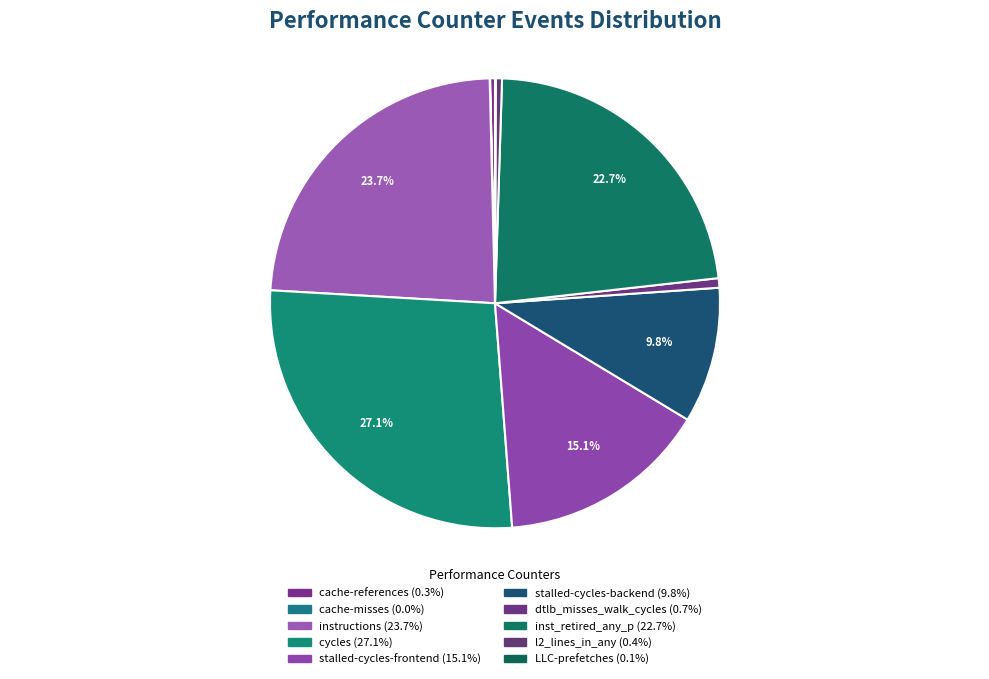

To the nearest percent, what is the combined percentage of instructions and LLC-prefetches?

24%